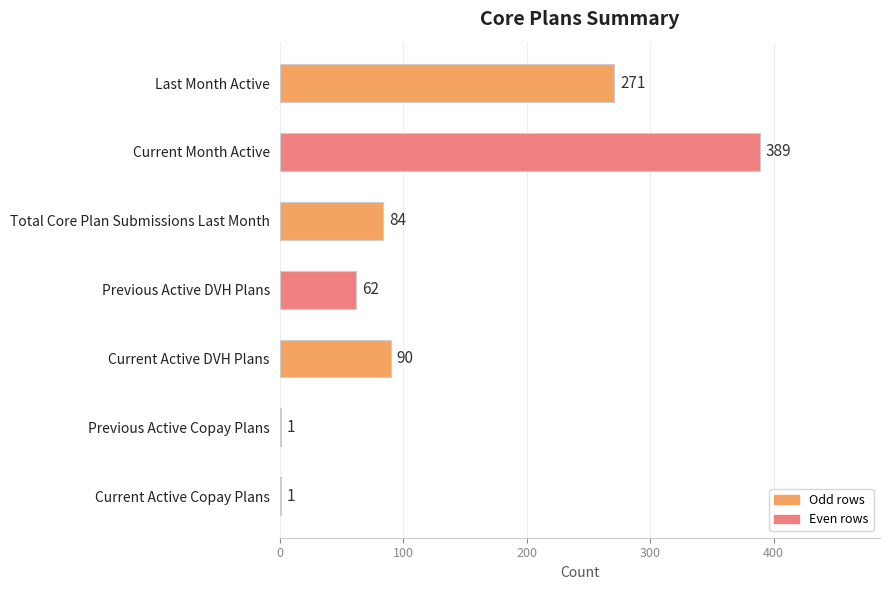

What is the change in value from Current Month Active to Previous Active Copay Plans?

-388